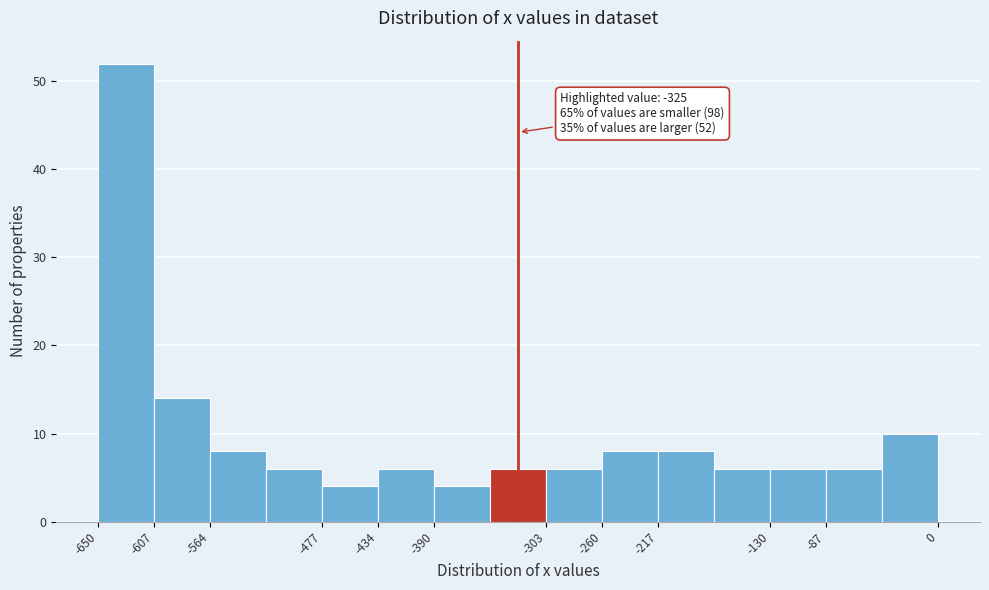

Over which range of the x-axis is the bar tallest?

-650 to -605